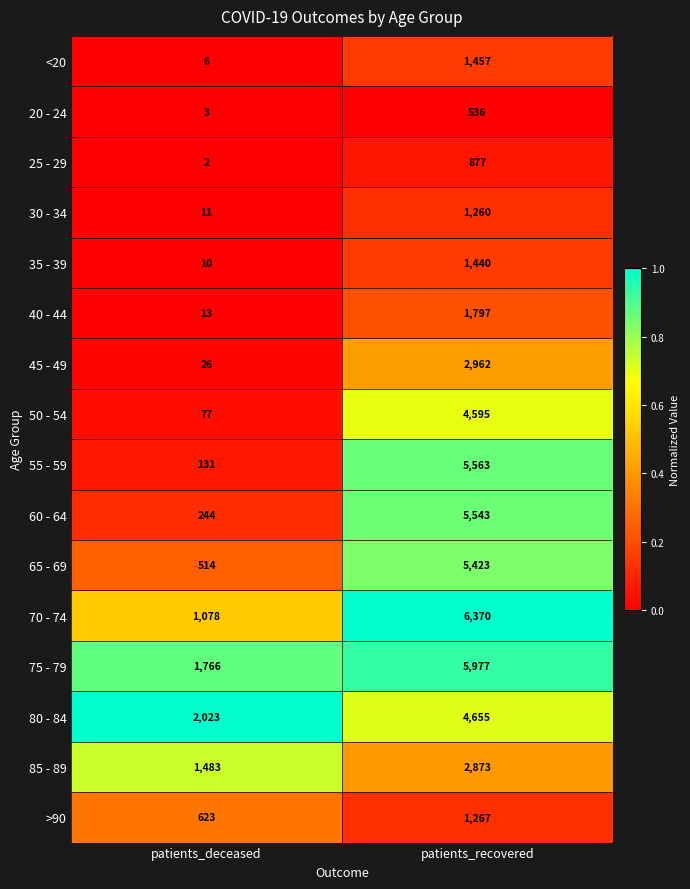

What is the total value across all series at patients_recovered?

52595